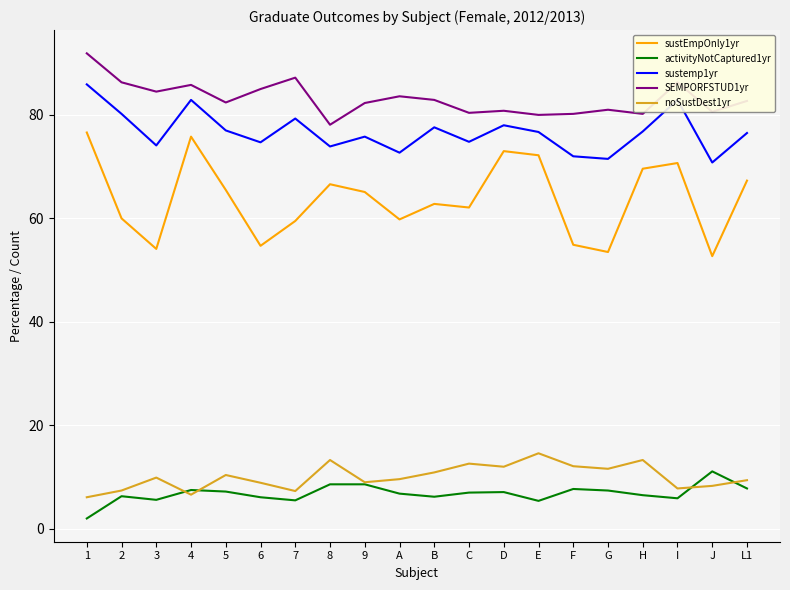

Which series has the widest spread of values?

sustEmpOnly1yr